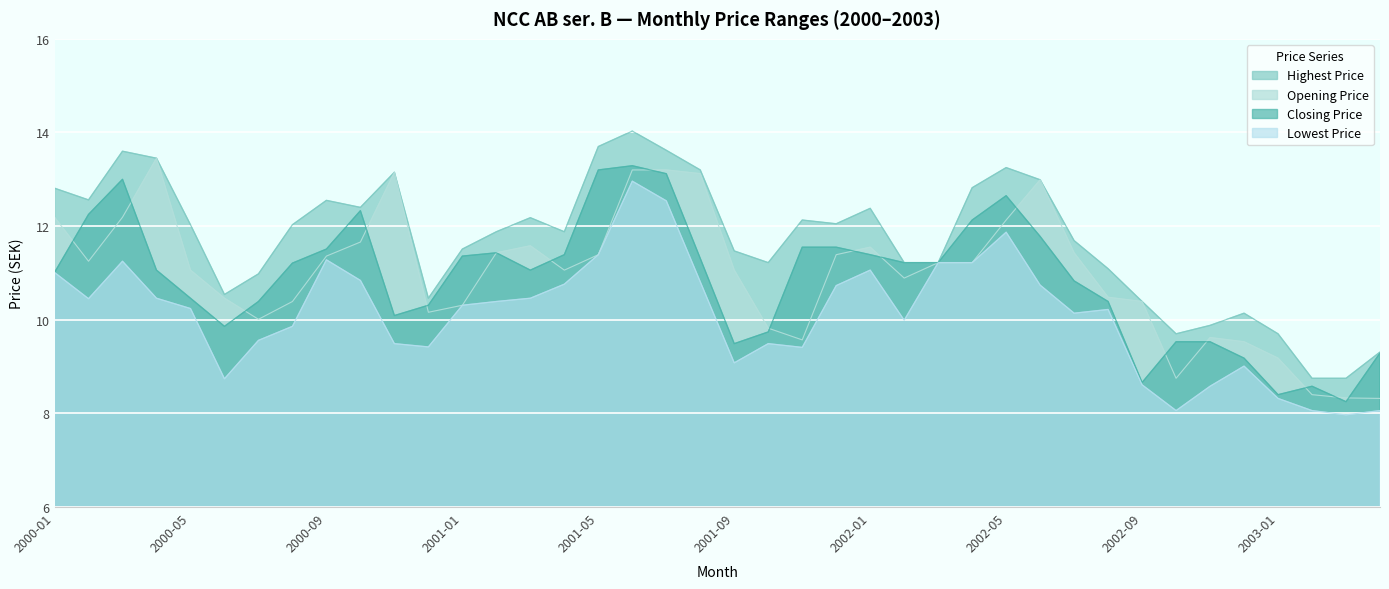

What is the sum of all Highest Price values?

468.7